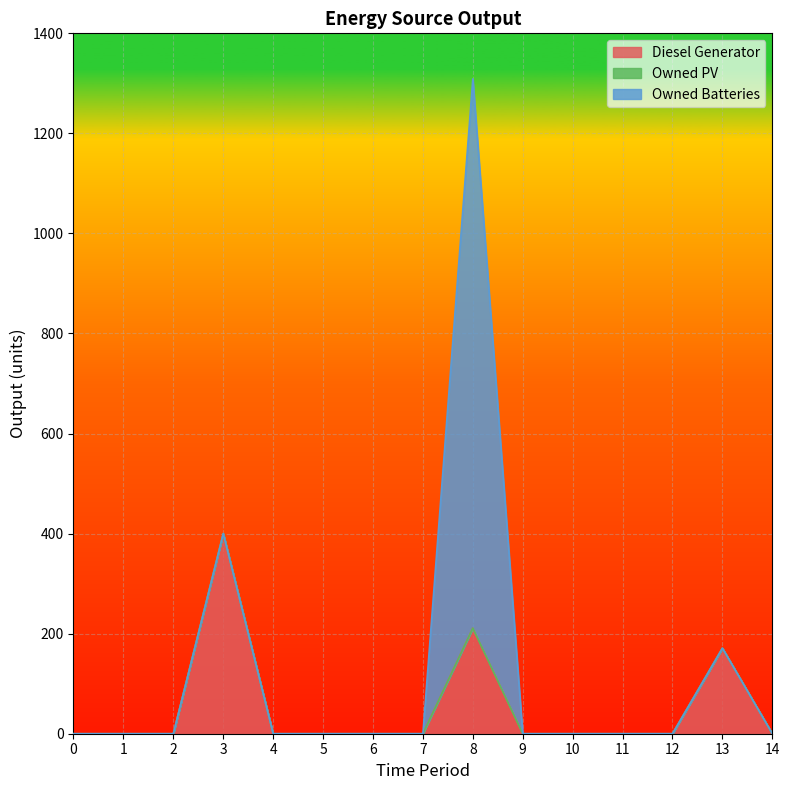

Is the value of Diesel Generator at 12 greater than the value of Owned Batteries at 2?

No